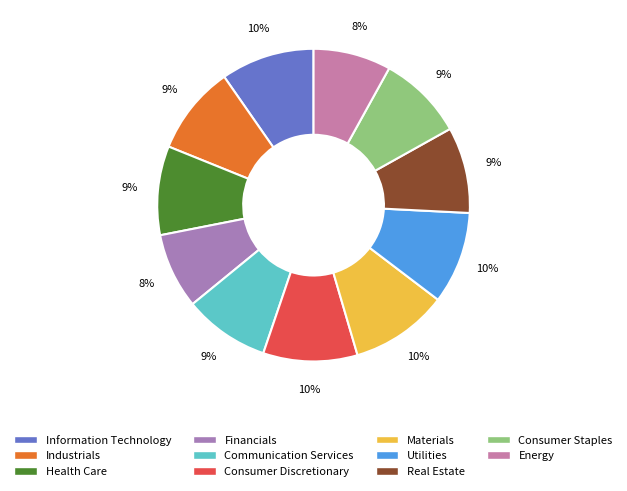

How many segments does this pie chart have?

11